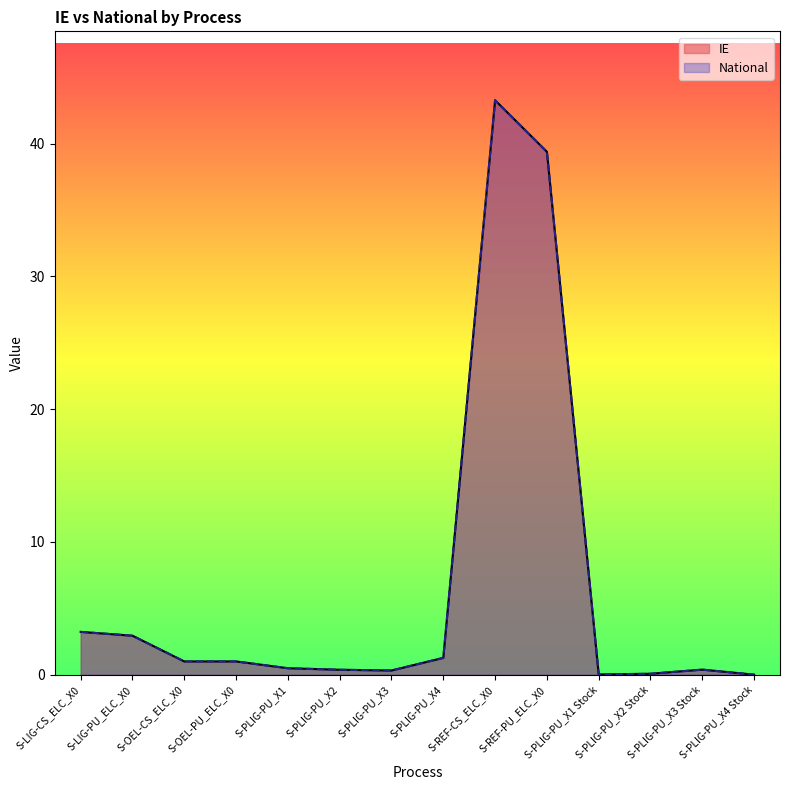

Reading right to left, what are all the values shown in this chart?

IE: S-PLIG-PU_X4 Stock=0.0	S-PLIG-PU_X3 Stock=0.4	S-PLIG-PU_X2 Stock=0.1	S-PLIG-PU_X1 Stock=0.0	S-REF-PU_ELC_X0=39.4	S-REF-CS_ELC_X0=43.3	S-PLIG-PU_X4=1.3	S-PLIG-PU_X3=0.3	S-PLIG-PU_X2=0.4	S-PLIG-PU_X1=0.5	S-OEL-PU_ELC_X0=1.0	S-OEL-CS_ELC_X0=1.0	S-LIG-PU_ELC_X0=2.9	S-LIG-CS_ELC_X0=3.2
National: S-PLIG-PU_X4 Stock=0.0	S-PLIG-PU_X3 Stock=0.4	S-PLIG-PU_X2 Stock=0.1	S-PLIG-PU_X1 Stock=0.0	S-REF-PU_ELC_X0=39.4	S-REF-CS_ELC_X0=43.3	S-PLIG-PU_X4=1.3	S-PLIG-PU_X3=0.3	S-PLIG-PU_X2=0.4	S-PLIG-PU_X1=0.5	S-OEL-PU_ELC_X0=1.0	S-OEL-CS_ELC_X0=1.0	S-LIG-PU_ELC_X0=2.9	S-LIG-CS_ELC_X0=3.2